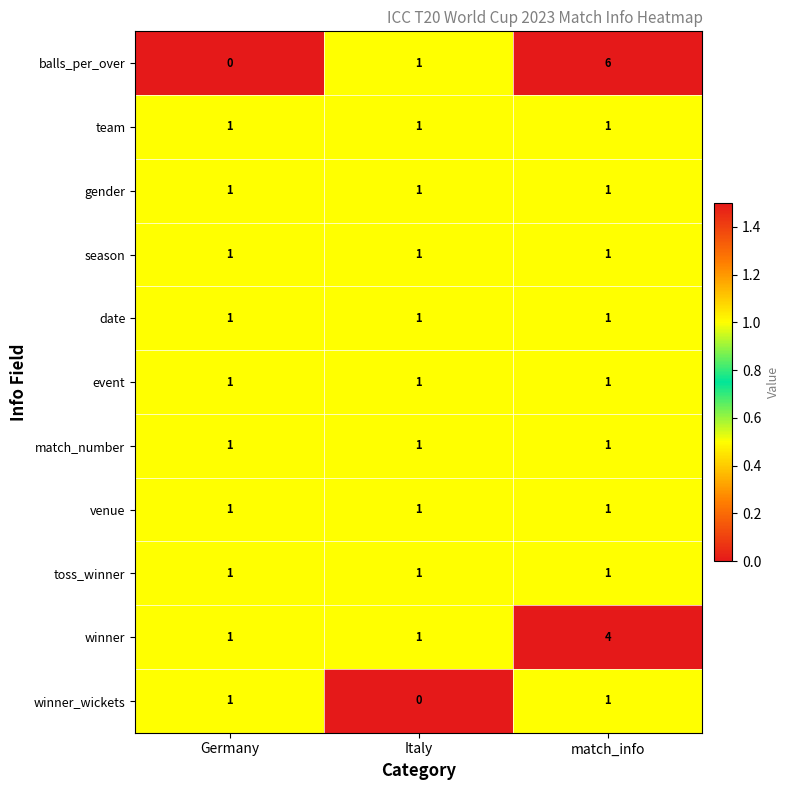

What is the maximum value shown in the chart?

6